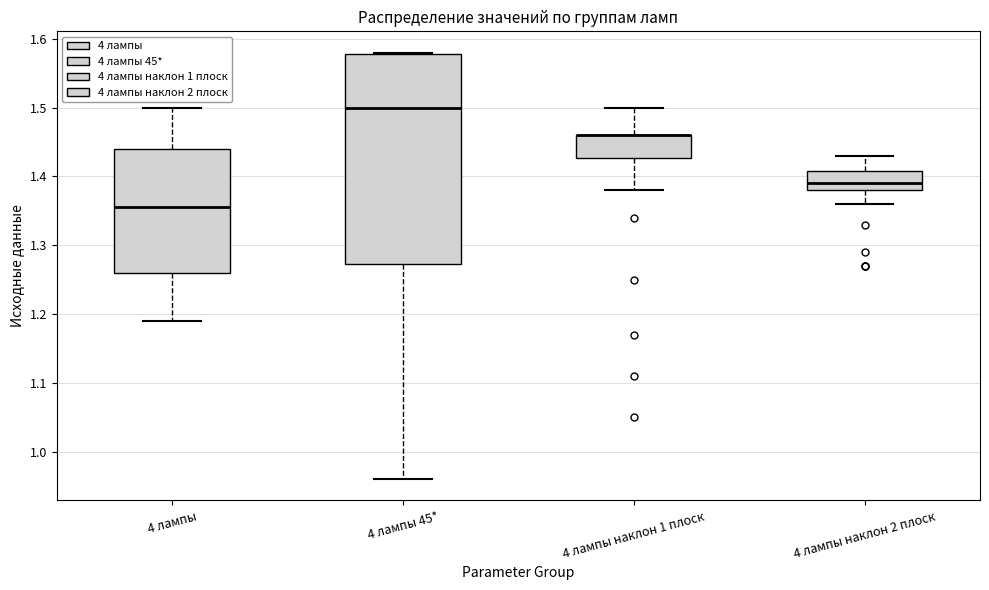

Reading left to right, transcribe this box plot: for each box, give where its median line is, the range the box spans, and where its two whiskers end, as read against the y-axis. The values are not printed on the chart, so give them approximately, as read against the axis.

4 лампы: median 1.36, box 1.26 to 1.44, whiskers 1.19 to 1.50
4 лампы 45*: median 1.50, box 1.27 to 1.58, whiskers 0.96 to 1.58
4 лампы наклон 1 плоск: median 1.46 (drawn on the box's upper edge), box 1.43 to 1.46, whiskers 1.38 to 1.50
4 лампы наклон 2 плоск: median 1.39, box 1.38 to 1.41, whiskers 1.36 to 1.43